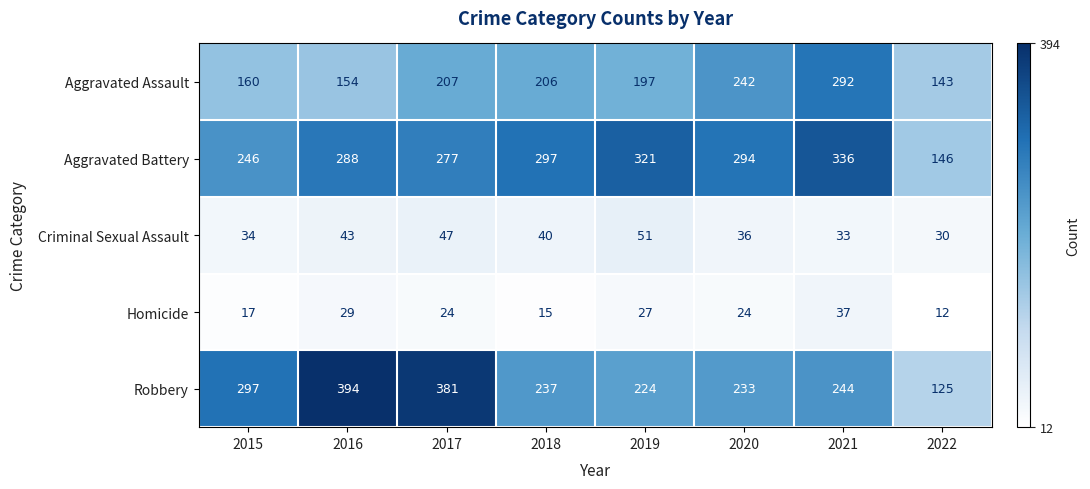

True or false: Criminal Sexual Assault has a value of 35 at 2019.

False